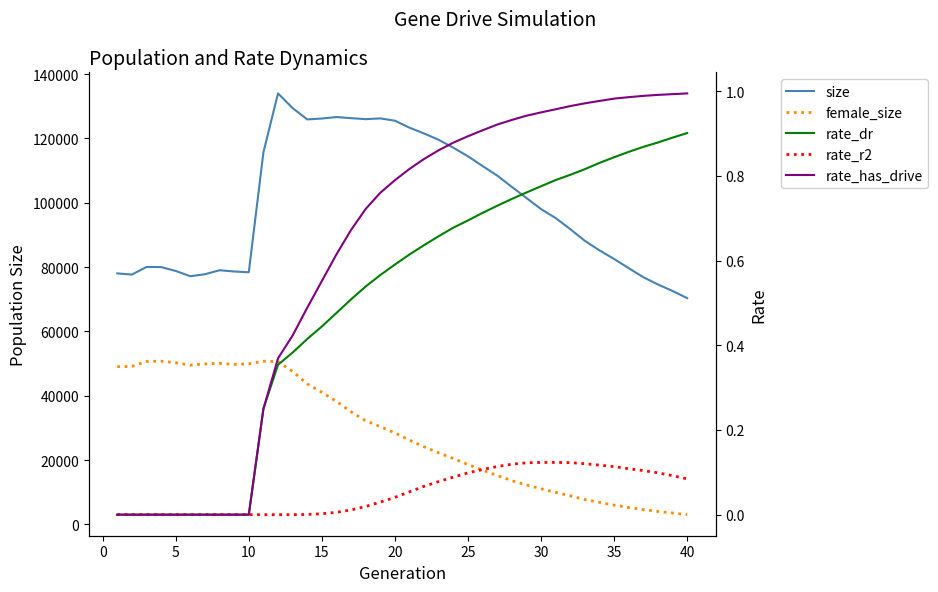

What is the sum of all size values?

3983693.0